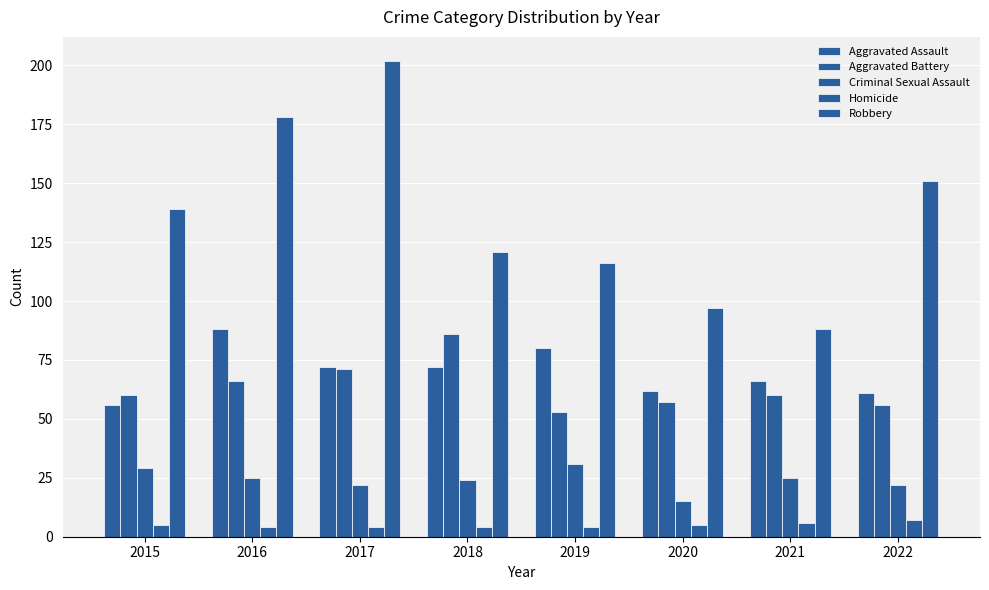

How many groups of bars are there?

8